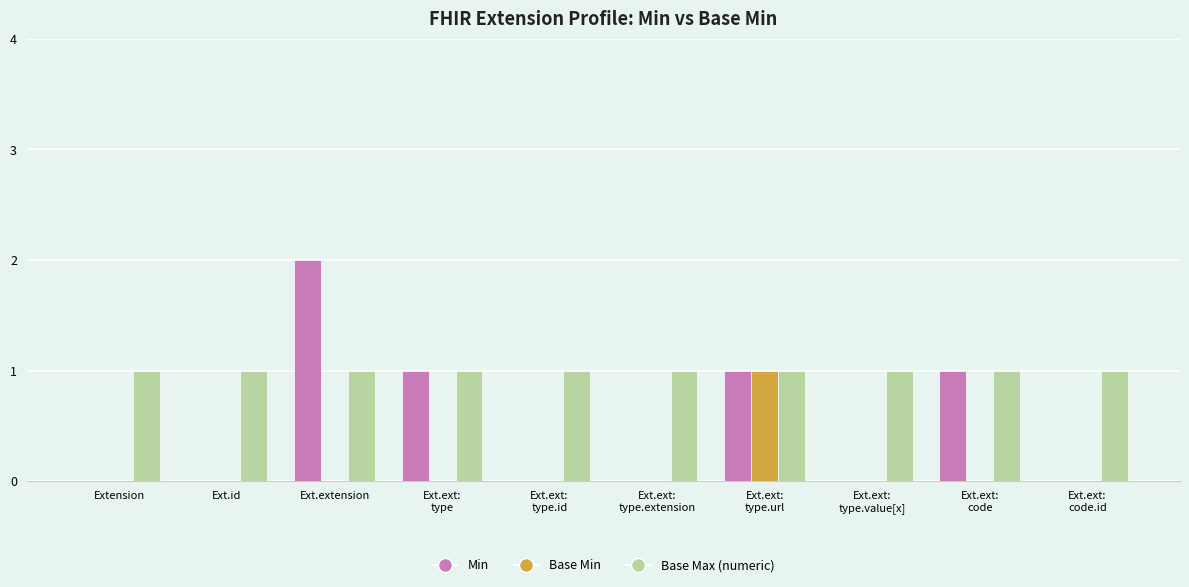

Is it true that Base Max (numeric) equals 1 at Ext.ext:
type.extension?

True